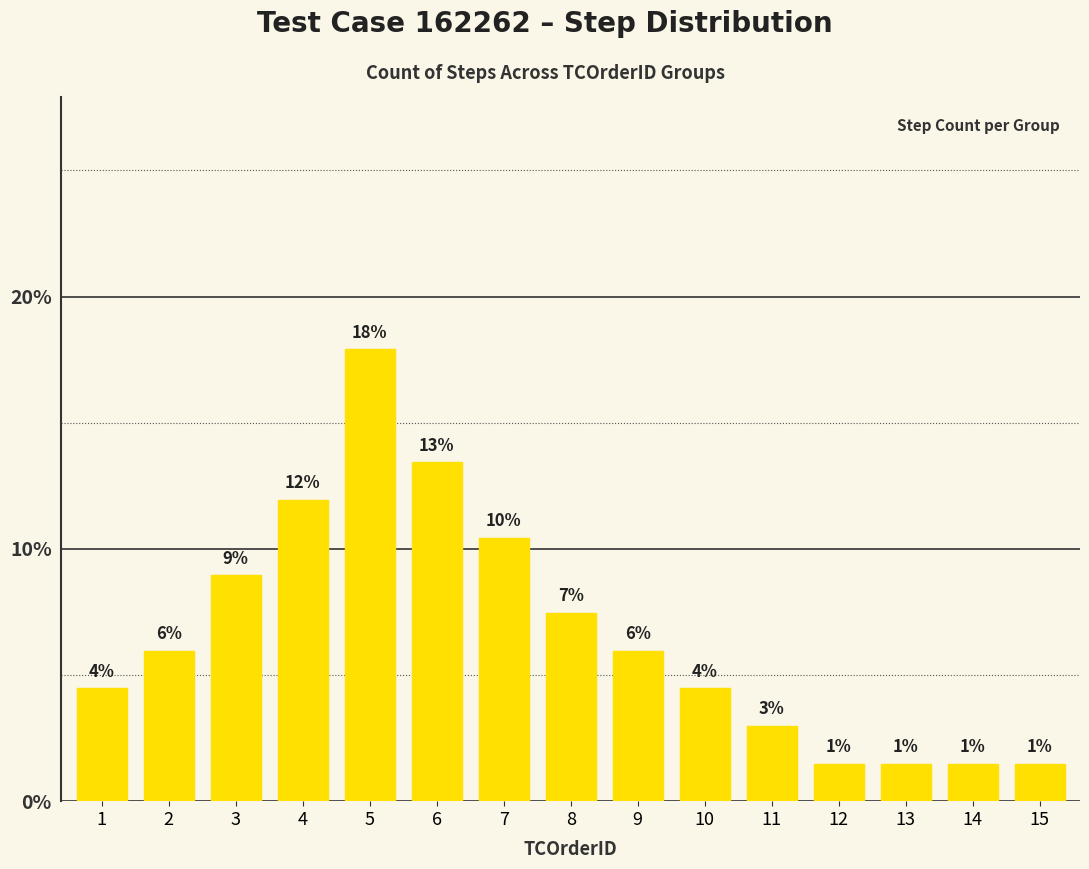

Where does the data first go above 5?

2